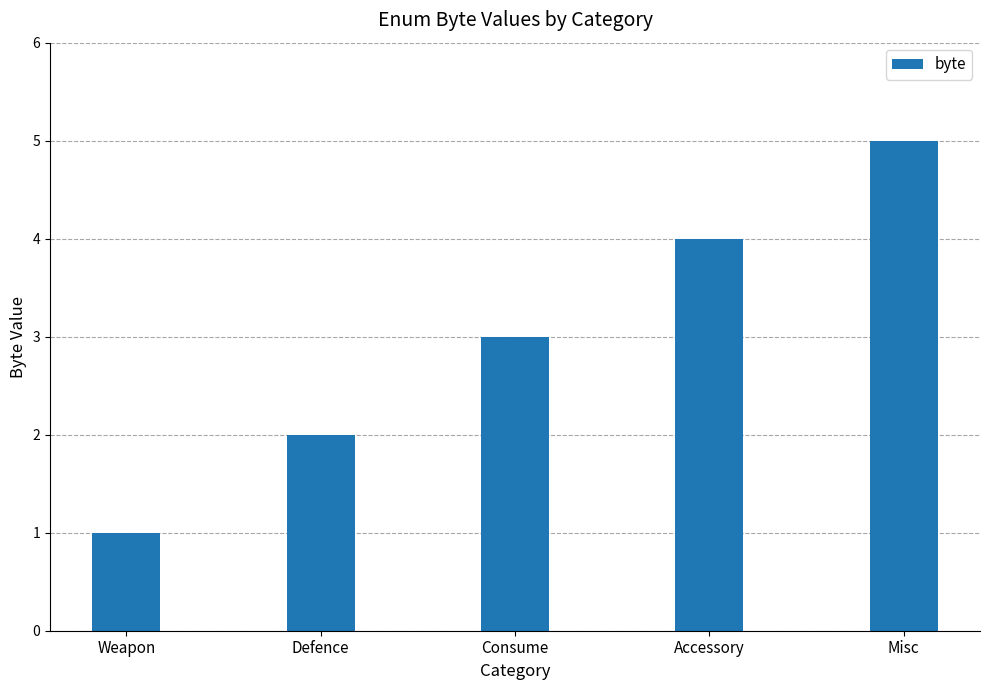

What is the ratio of the value at Defence to the value at Misc?

0.4